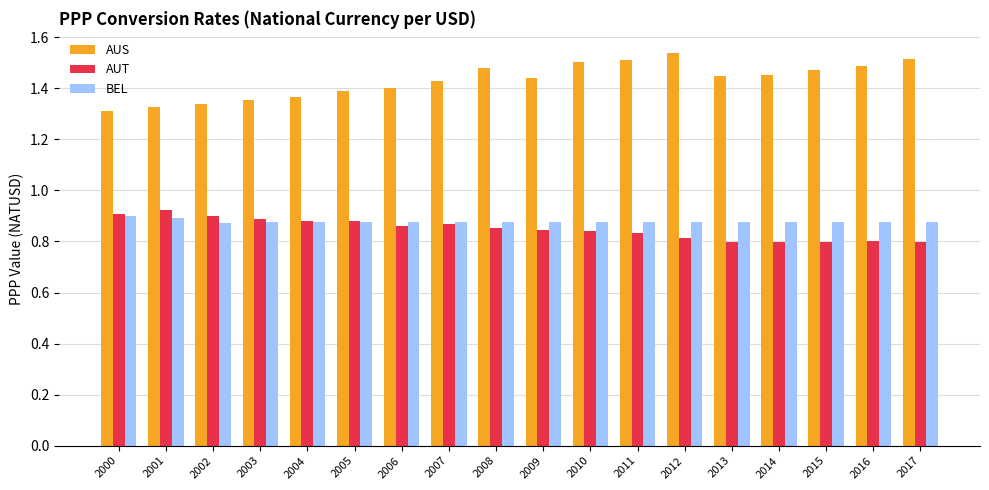

Is the value of AUT at 2006 greater than the value of AUS at 2001?

No